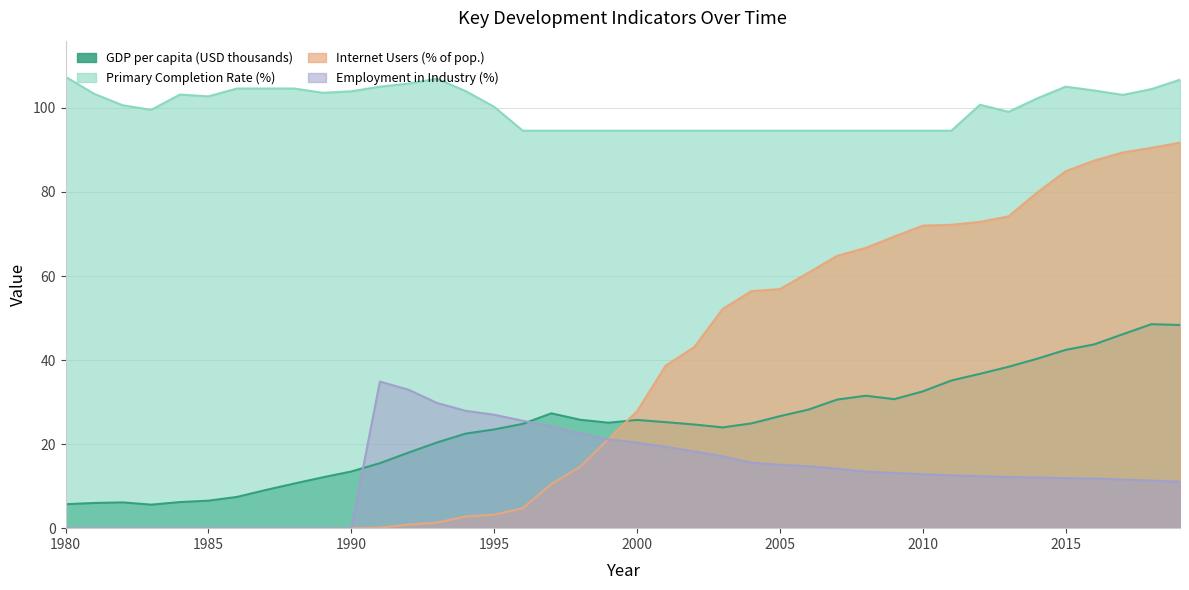

Reading left to right, transcribe all the data shown in this chart.

GDP per capita (USD): 5.7	6.0	6.1	5.6	6.2	6.5	7.4	9.1	10.6	12.1	13.5	15.5	18.0	20.4	22.5	23.5	24.8	27.3	25.8	25.1	25.8	25.2	24.7	24.0	24.9	26.6	28.2	30.6	31.5	30.7	32.5	35.1	36.7	38.4	40.3	42.4	43.7	46.2	48.5	48.4
Internet Users (%): 0.0	0.0	0.0	0.0	0.0	0.0	0.0	0.0	0.0	0.0	0.0	0.1	0.8	1.3	2.8	3.2	4.8	10.5	14.6	21.2	27.8	38.7	43.1	52.2	56.4	56.9	60.8	64.8	66.7	69.4	72.0	72.2	72.9	74.2	79.9	85.0	87.5	89.4	90.5	91.7
Primary Completion Rate (%): 107.4	103.4	100.6	99.5	103.2	102.8	104.6	104.6	104.6	103.6	104.0	105.1	105.8	106.9	104.0	100.3	94.6	94.6	94.6	94.6	94.6	94.6	94.6	94.6	94.6	94.6	94.6	94.6	94.6	94.6	94.6	94.6	100.8	99.1	102.3	105.1	104.2	103.1	104.5	106.7
Employment in Industry (%): 0.0	0.0	0.0	0.0	0.0	0.0	0.0	0.0	0.0	0.0	0.0	34.9	33.0	29.8	27.9	27.0	25.6	24.2	22.6	21.1	20.3	19.4	18.3	17.1	15.6	15.1	14.7	14.1	13.5	13.1	12.8	12.6	12.4	12.2	12.1	11.9	11.8	11.6	11.3	11.1